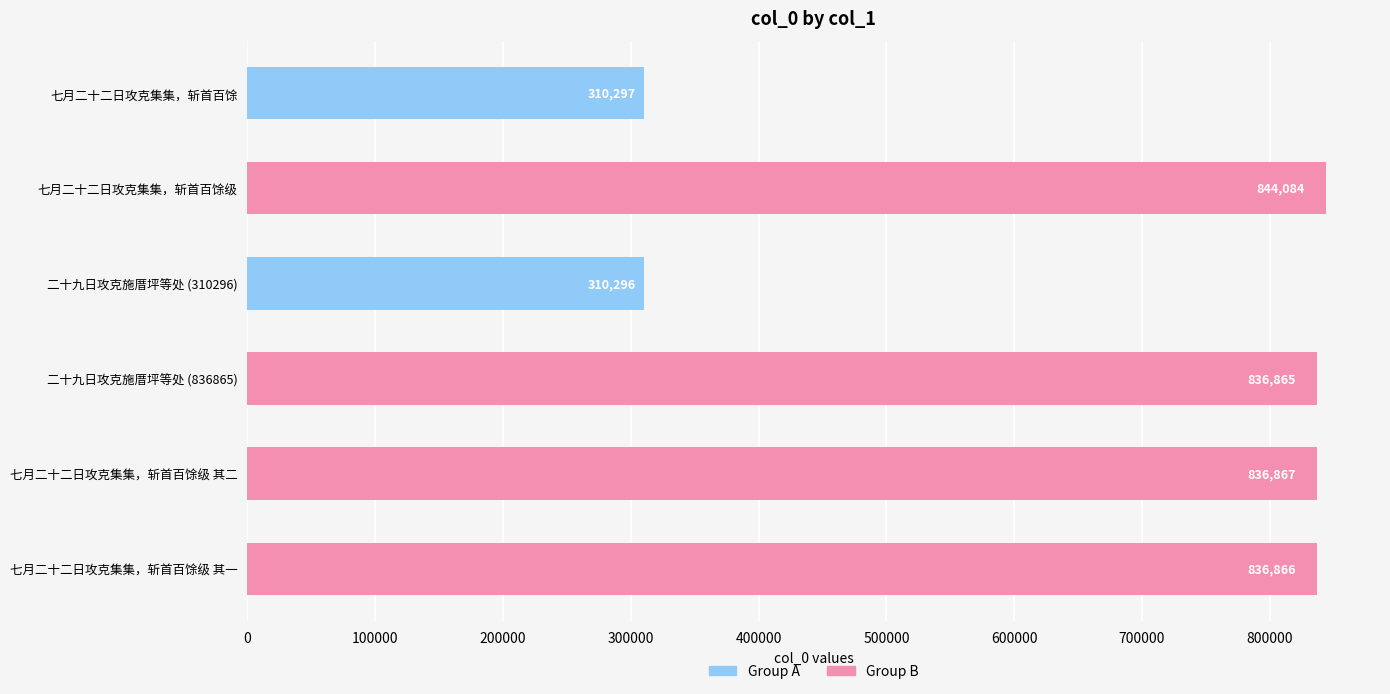

List the labels in order of value, largest first.

七月二十二日攻克集集，斩首百馀级, 七月二十二日攻克集集，斩首百馀级 其二, 七月二十二日攻克集集，斩首百馀级 其一, 二十九日攻克施厝坪等处 (836865), 七月二十二日攻克集集，斩首百馀, 二十九日攻克施厝坪等处 (310296)